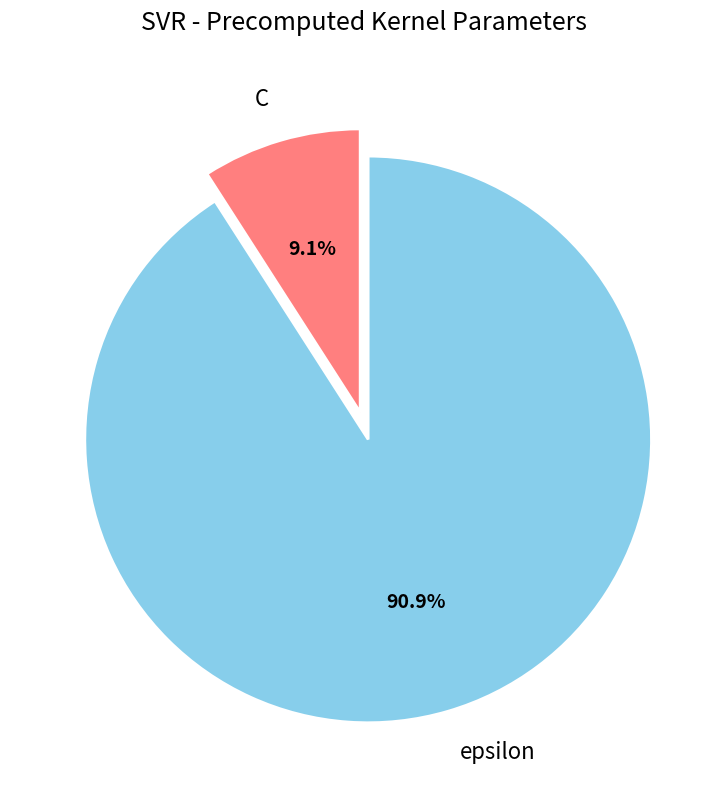

Between epsilon and C, which is larger?

epsilon